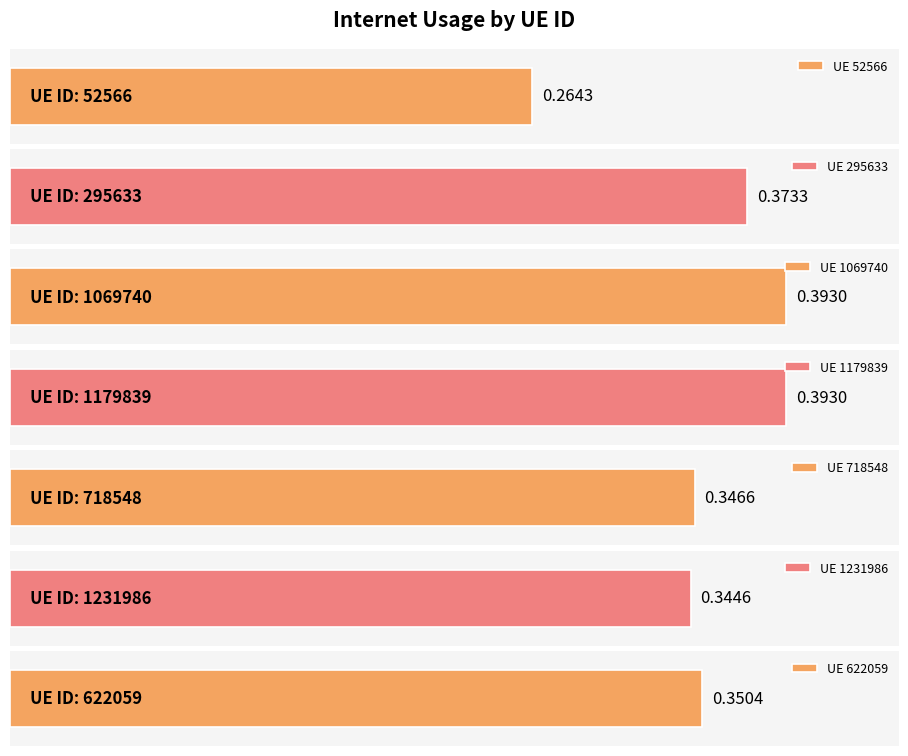

Count the number of categories in the chart.

7